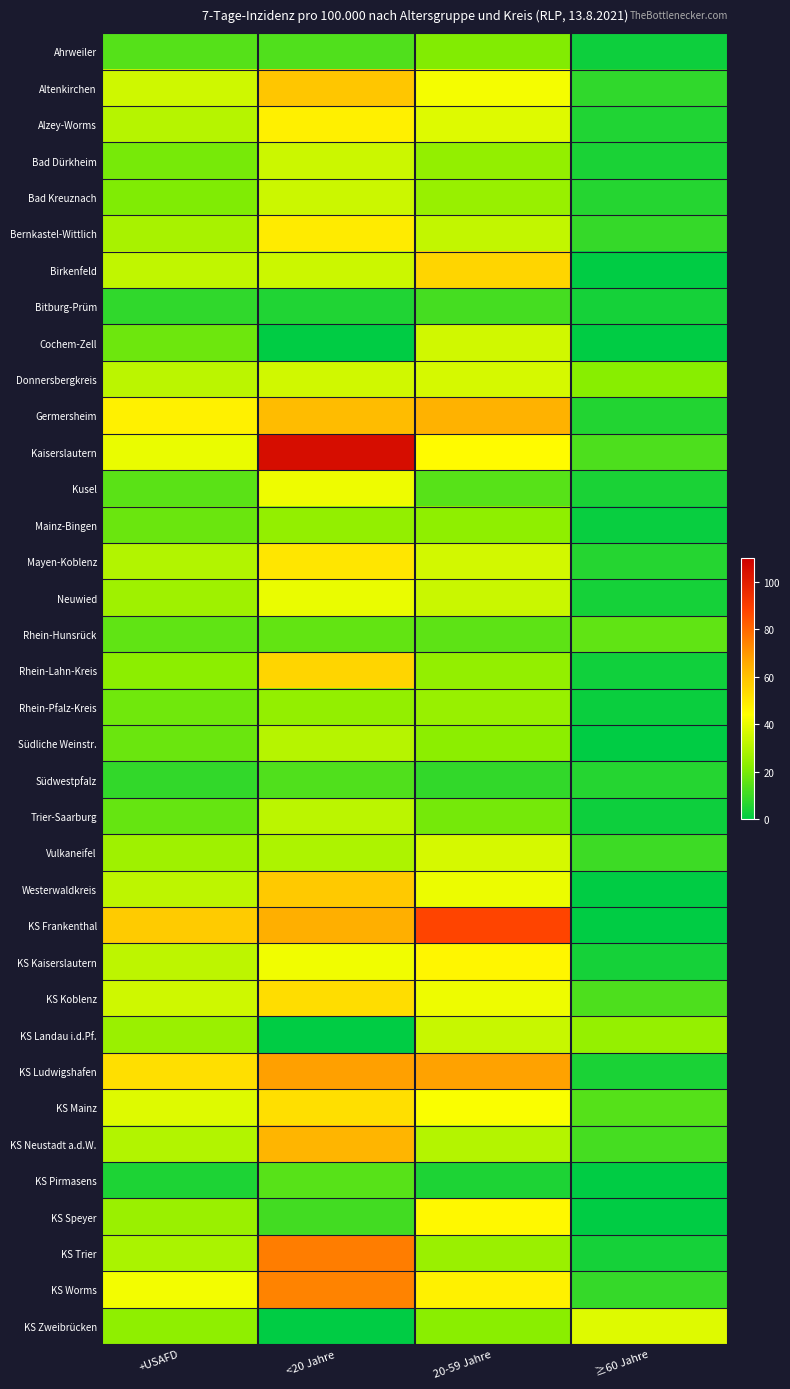

Reading left to right, list all the values displayed in this chart.

Ahrweiler: +USAFD=13.8	<20 Jahre=13.2	20-59 Jahre=21.4	≥60 Jahre=2.4
Altenkirchen: +USAFD=34.9	<20 Jahre=58.6	20-59 Jahre=42.2	≥60 Jahre=7.8
Alzey-Worms: +USAFD=30.8	<20 Jahre=47.9	20-59 Jahre=38.2	≥60 Jahre=5.5
Bad Dürkheim: +USAFD=19.6	<20 Jahre=34.5	20-59 Jahre=24.1	≥60 Jahre=4.7
Bad Kreuznach: +USAFD=20.8	<20 Jahre=34.5	20-59 Jahre=25.0	≥60 Jahre=6.1
Bernkastel-Wittlich: +USAFD=28.0	<20 Jahre=49.0	20-59 Jahre=33.0	≥60 Jahre=8.7
Birkenfeld: +USAFD=32.3	<20 Jahre=34.7	20-59 Jahre=54.7	≥60 Jahre=0.0
Bitburg-Prüm: +USAFD=7.8	<20 Jahre=5.3	20-59 Jahre=11.5	≥60 Jahre=3.6
Cochem-Zell: +USAFD=17.9	<20 Jahre=0.0	20-59 Jahre=35.6	≥60 Jahre=0.0
Donnersbergkreis: +USAFD=31.6	<20 Jahre=35.5	20-59 Jahre=36.4	≥60 Jahre=22.0
Germersheim: +USAFD=47.3	<20 Jahre=61.2	20-59 Jahre=63.8	≥60 Jahre=5.6
Kaiserslautern: +USAFD=40.3	<20 Jahre=105.3	20-59 Jahre=44.9	≥60 Jahre=12.7
Kusel: +USAFD=14.8	<20 Jahre=41.1	20-59 Jahre=14.3	≥60 Jahre=4.3
Mainz-Bingen: +USAFD=17.5	<20 Jahre=24.3	20-59 Jahre=23.6	≥60 Jahre=1.7
Mayen-Koblenz: +USAFD=29.8	<20 Jahre=50.6	20-59 Jahre=35.9	≥60 Jahre=6.3
Neuwied: +USAFD=26.3	<20 Jahre=40.0	20-59 Jahre=34.3	≥60 Jahre=3.7
Rhein-Hunsrück: +USAFD=15.5	<20 Jahre=16.0	20-59 Jahre=15.2	≥60 Jahre=15.7
Rhein-Lahn-Kreis: +USAFD=22.9	<20 Jahre=54.8	20-59 Jahre=24.1	≥60 Jahre=2.6
Rhein-Pfalz-Kreis: +USAFD=18.1	<20 Jahre=24.2	20-59 Jahre=25.3	≥60 Jahre=2.1
Südliche Weinstr.: +USAFD=17.2	<20 Jahre=30.6	20-59 Jahre=23.1	≥60 Jahre=0.0
Südwestpfalz: +USAFD=8.3	<20 Jahre=13.1	20-59 Jahre=8.5	≥60 Jahre=6.2
Trier-Saarburg: +USAFD=16.7	<20 Jahre=31.7	20-59 Jahre=19.1	≥60 Jahre=2.4
Vulkaneifel: +USAFD=26.4	<20 Jahre=28.8	20-59 Jahre=36.4	≥60 Jahre=10.0
Westerwaldkreis: +USAFD=32.2	<20 Jahre=57.7	20-59 Jahre=40.6	≥60 Jahre=0.0
KS Frankenthal: +USAFD=57.4	<20 Jahre=64.8	20-59 Jahre=87.8	≥60 Jahre=0.0
KS Kaiserslautern: +USAFD=31.9	<20 Jahre=41.4	20-59 Jahre=46.2	≥60 Jahre=3.7
KS Koblenz: +USAFD=35.1	<20 Jahre=52.6	20-59 Jahre=41.1	≥60 Jahre=12.6
KS Landau i.d.Pf.: +USAFD=25.6	<20 Jahre=0.0	20-59 Jahre=33.7	≥60 Jahre=24.8
KS Ludwigshafen: +USAFD=52.2	<20 Jahre=68.3	20-59 Jahre=67.7	≥60 Jahre=4.7
KS Mainz: +USAFD=37.9	<20 Jahre=52.0	20-59 Jahre=43.2	≥60 Jahre=14.0
KS Neustadt a.d.W.: +USAFD=30.0	<20 Jahre=62.8	20-59 Jahre=30.1	≥60 Jahre=11.6
KS Pirmasens: +USAFD=5.0	<20 Jahre=14.5	20-59 Jahre=5.0	≥60 Jahre=0.0
KS Speyer: +USAFD=25.7	<20 Jahre=10.9	20-59 Jahre=45.9	≥60 Jahre=0.0
KS Trier: +USAFD=28.7	<20 Jahre=75.4	20-59 Jahre=25.5	≥60 Jahre=3.8
KS Worms: +USAFD=41.9	<20 Jahre=74.0	20-59 Jahre=47.3	≥60 Jahre=8.7
KS Zweibrücken: +USAFD=23.4	<20 Jahre=0.0	20-59 Jahre=22.7	≥60 Jahre=38.0